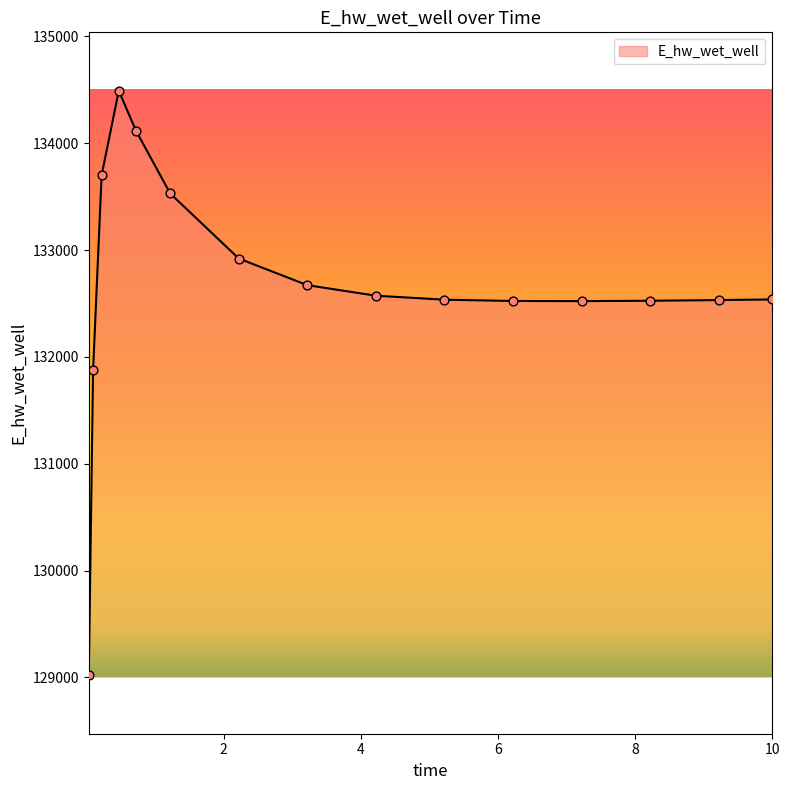

What is the maximum value shown in the chart?

134491.1